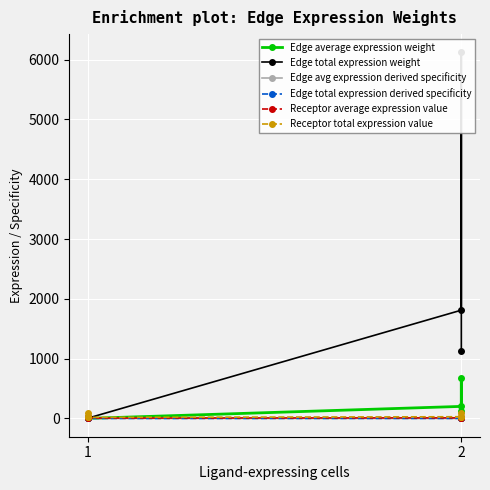

True or false: Edge total expression derived specificity and Receptor average expression value cross at least once.

False